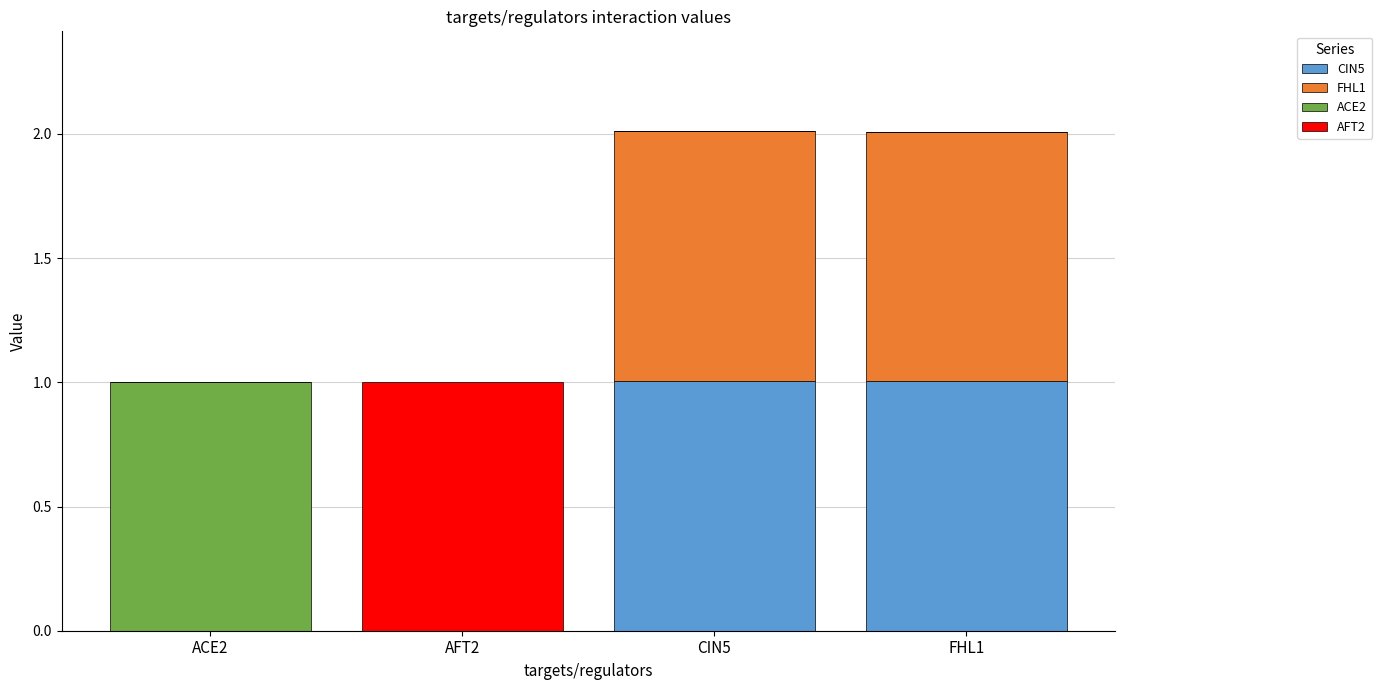

What is the total value across all series at CIN5?

2.0